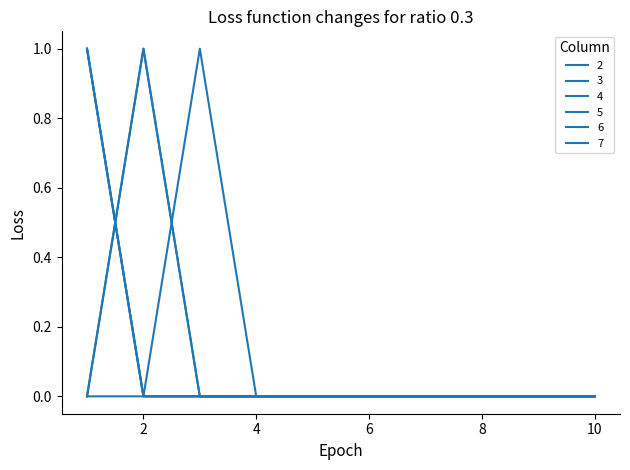

Does the chart display data point markers on the line(s)?

No